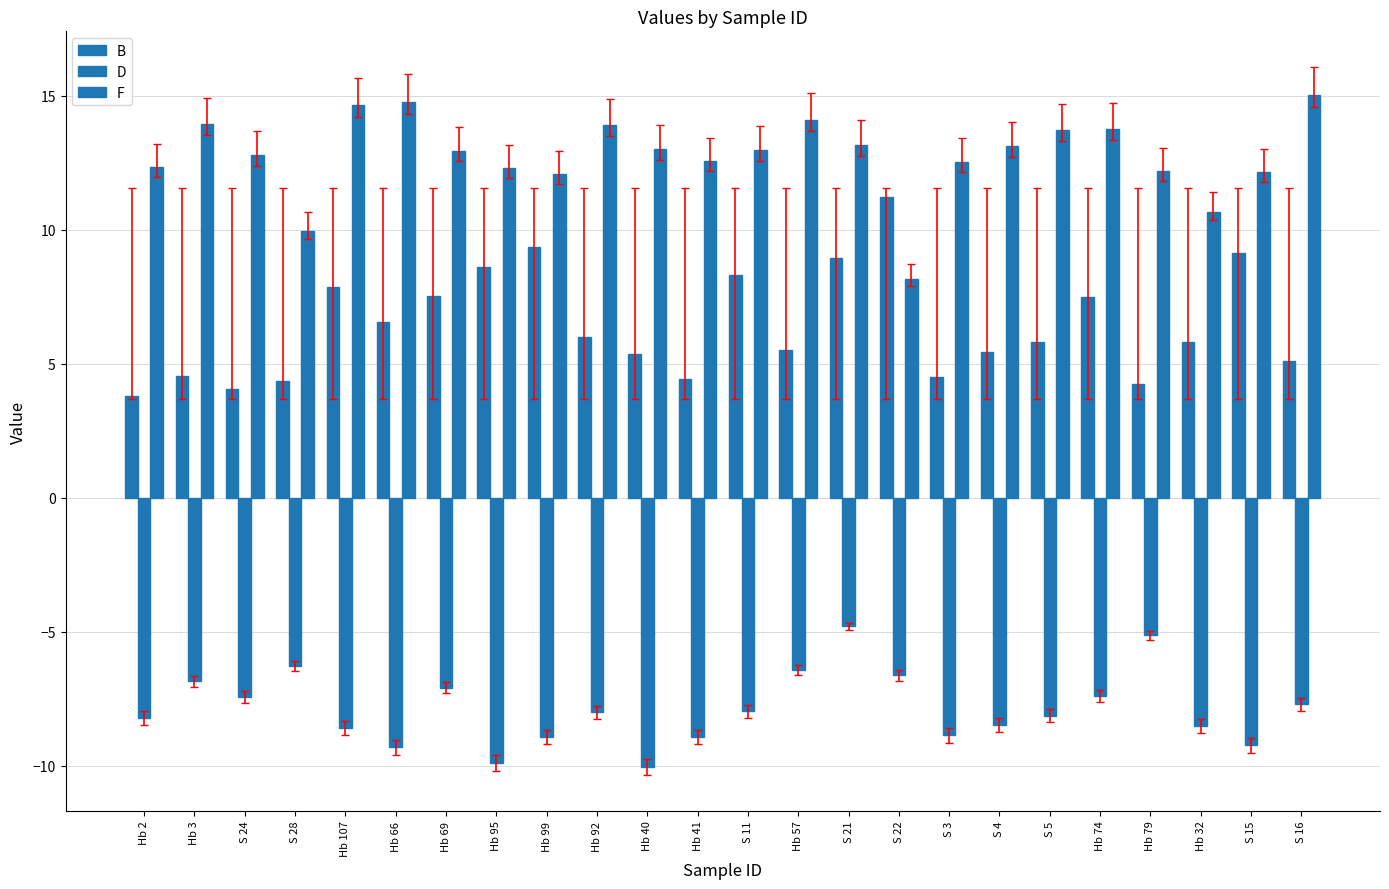

How many series are shown in this chart?

3